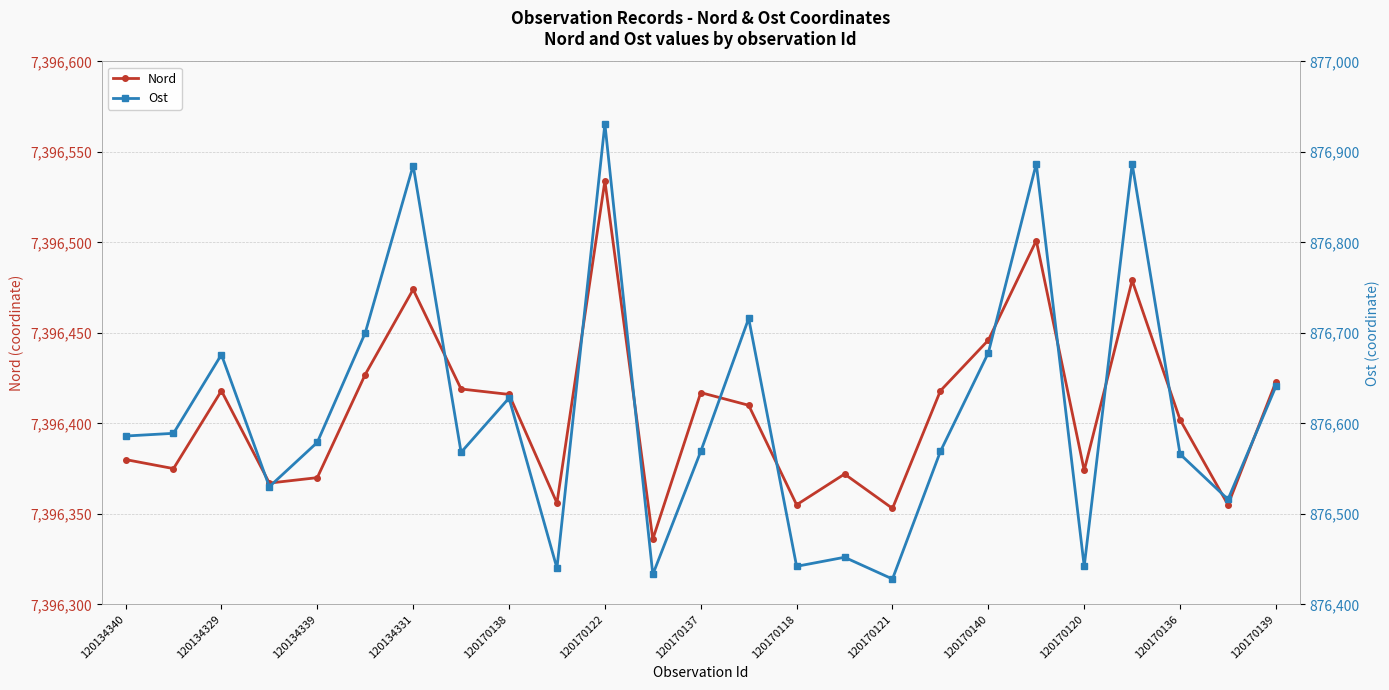

Which series has the largest total across all categories?

Nord